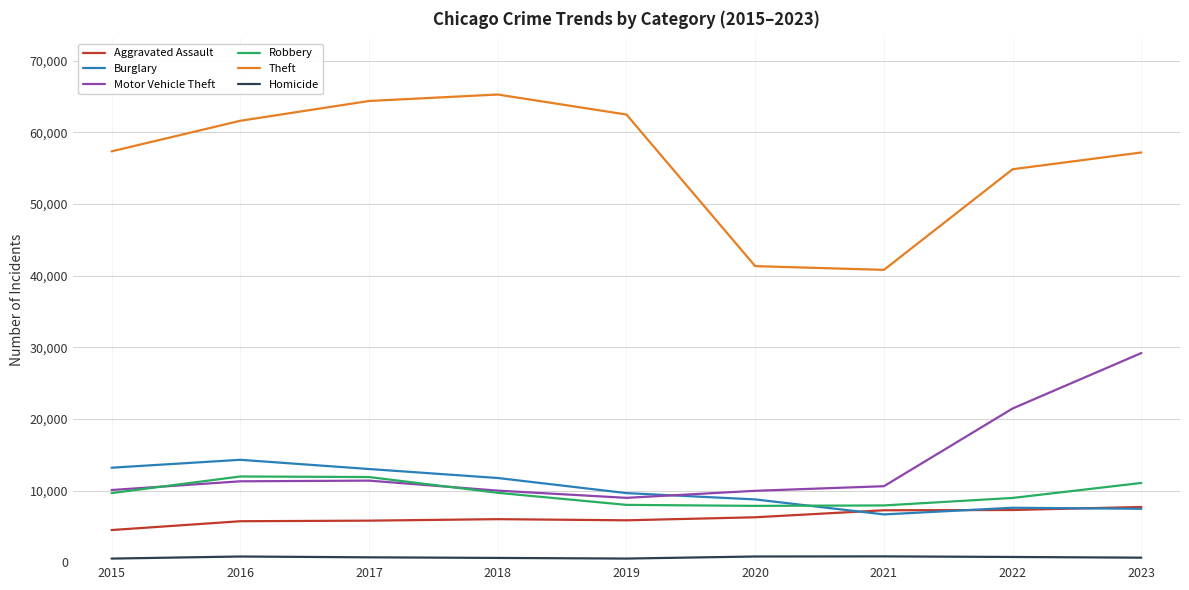

True or false: Burglary has a value of 1544 at 2022.

False